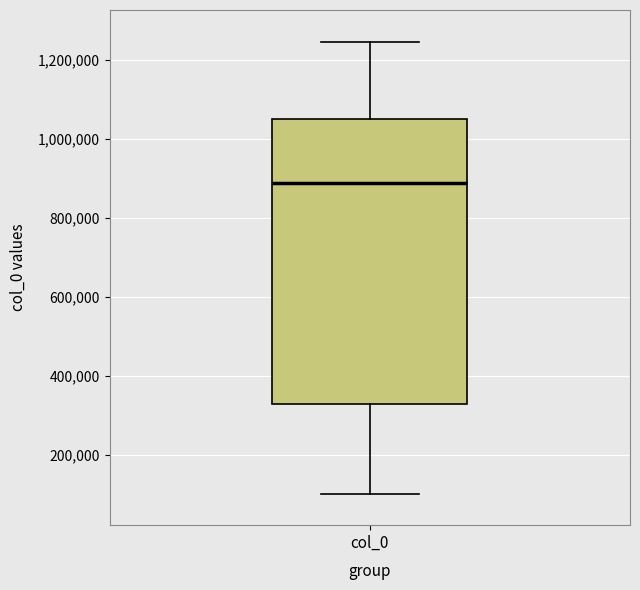

Transcribe this box plot: give where the median line is, the range the box spans, and where the two whiskers end, as read against the y-axis. The values are not printed on the chart, so give them approximately, as read against the axis.

median 880000, box 320000 to 1060000, whiskers 100000 to 1240000